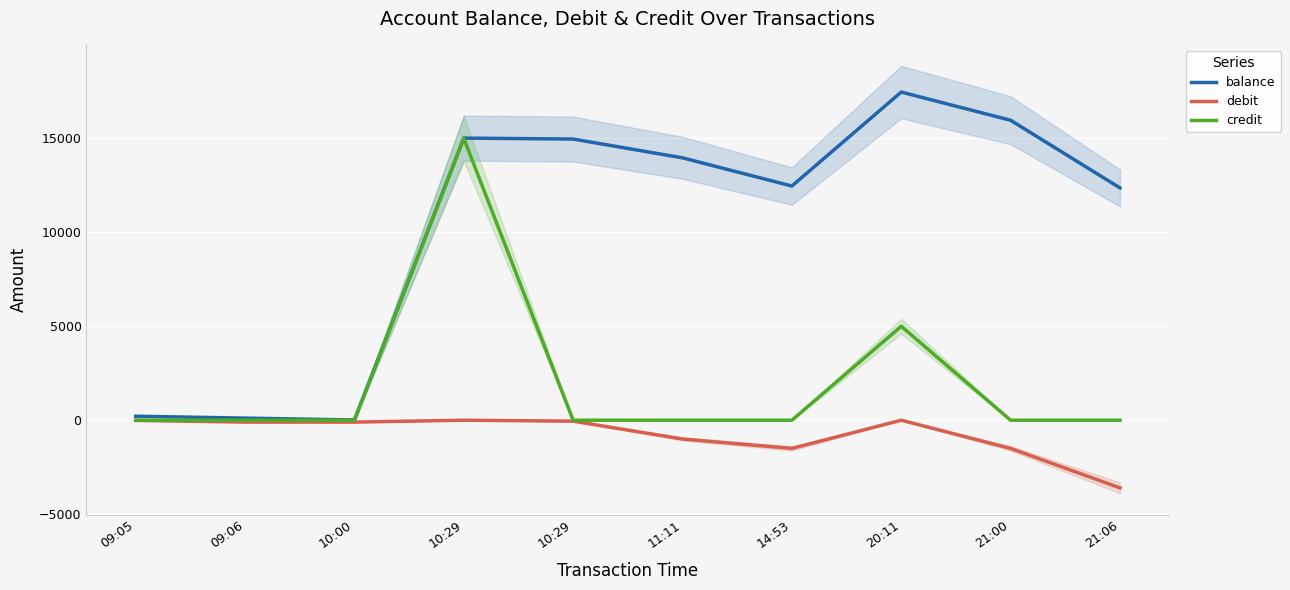

Where does the balance series first go above 13962?

10:29